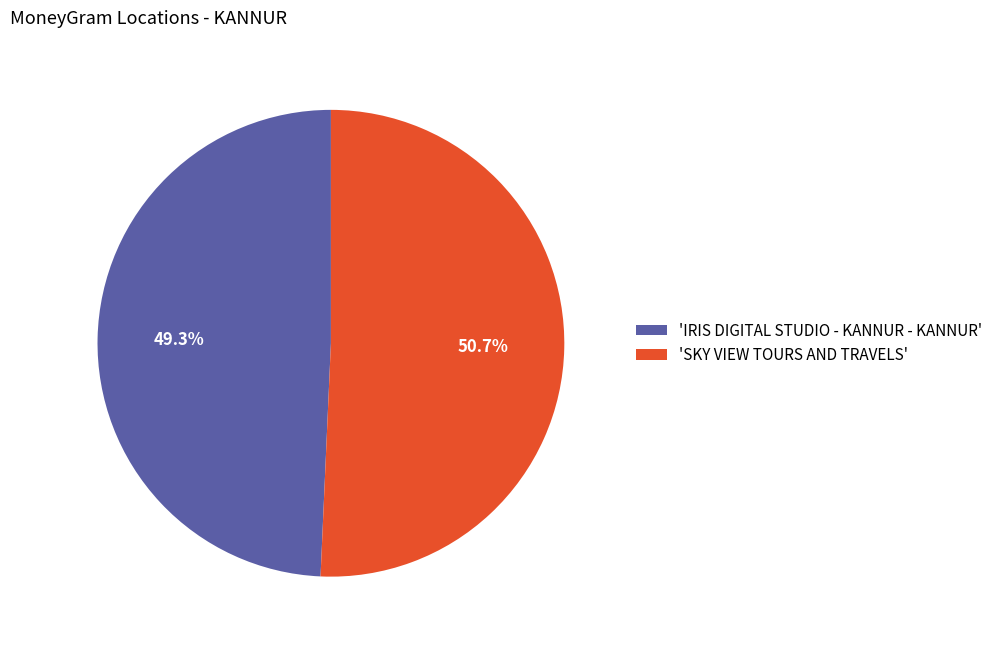

What portion of the pie excludes 'IRIS DIGITAL STUDIO - KANNUR - KANNUR'?

50.7%